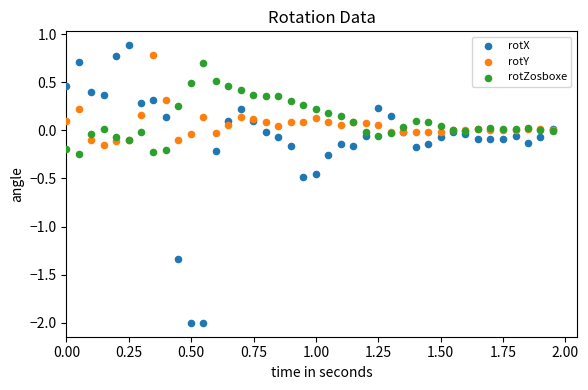

What is the X range (max minus min) for the scatter plot?

1.9